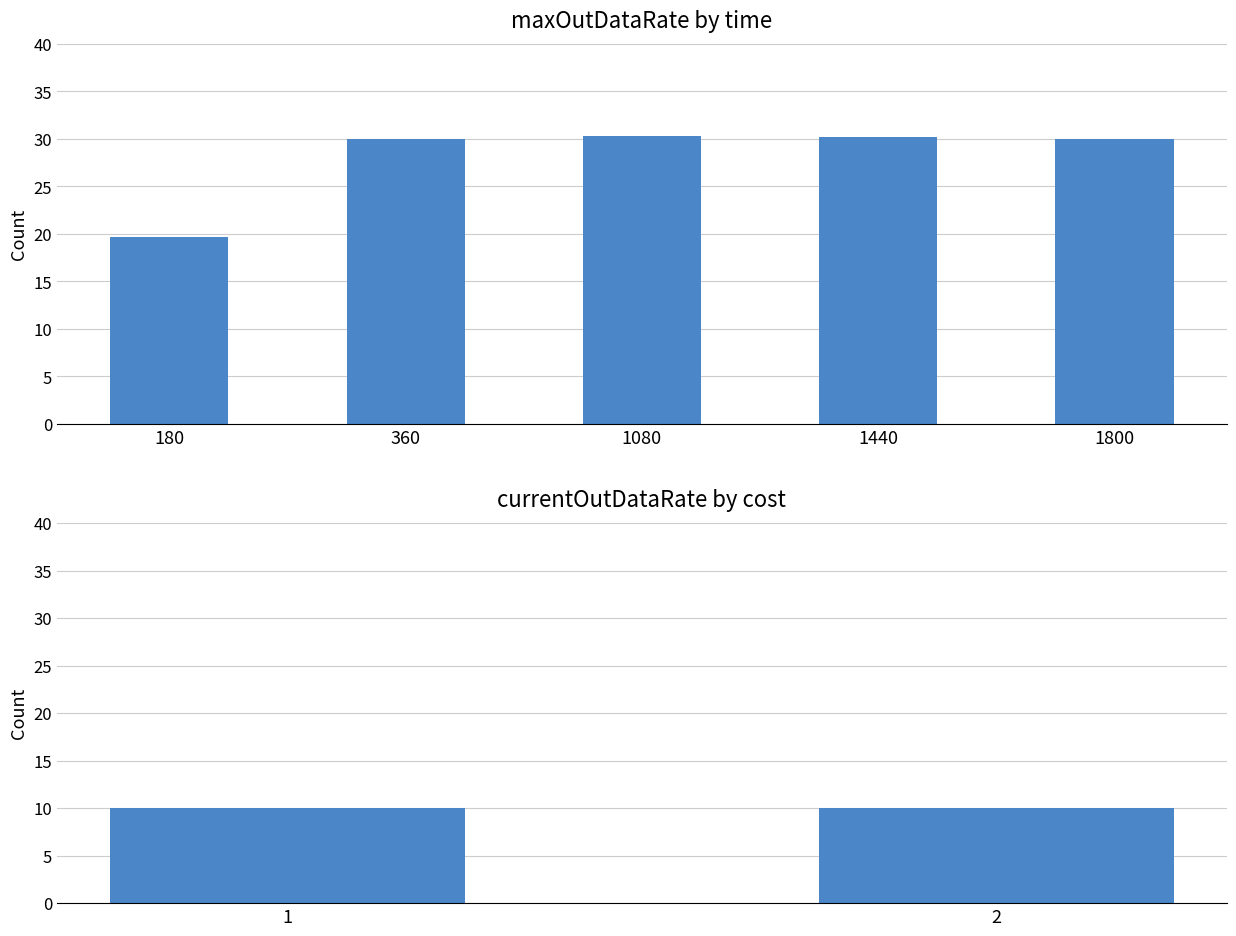

What is the change in value from 1080 to 1440?

-0.2